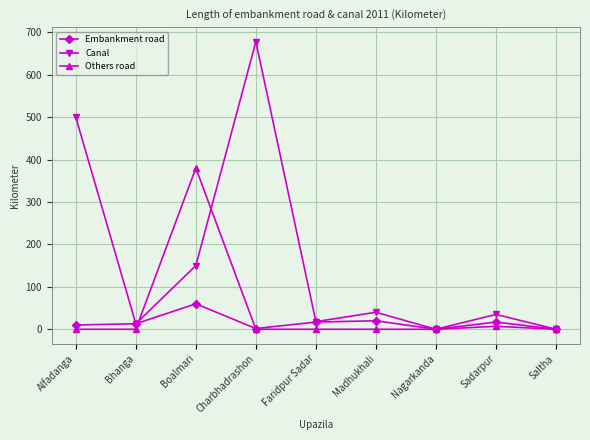

What is the difference between the highest and lowest values at Boalmari?

320.0